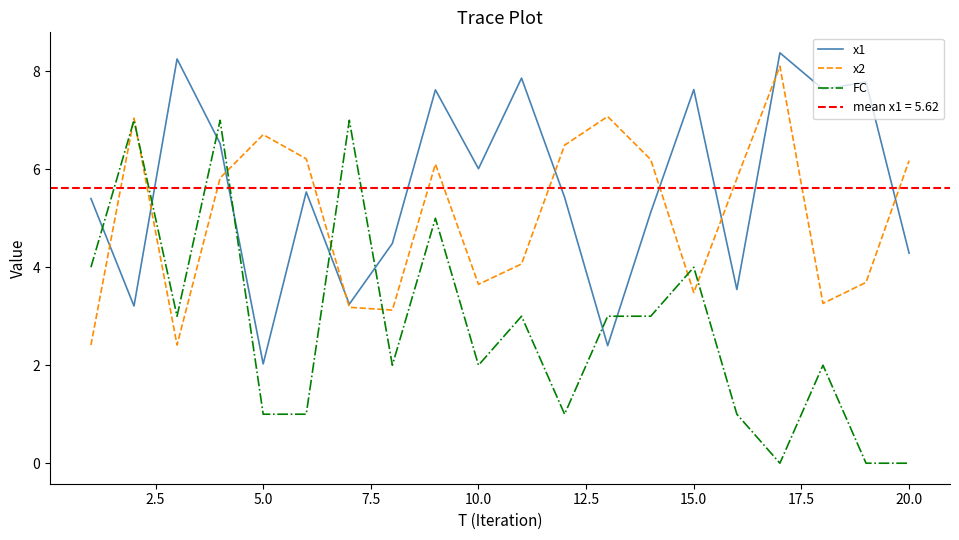

What is the greatest value displayed?

8.4